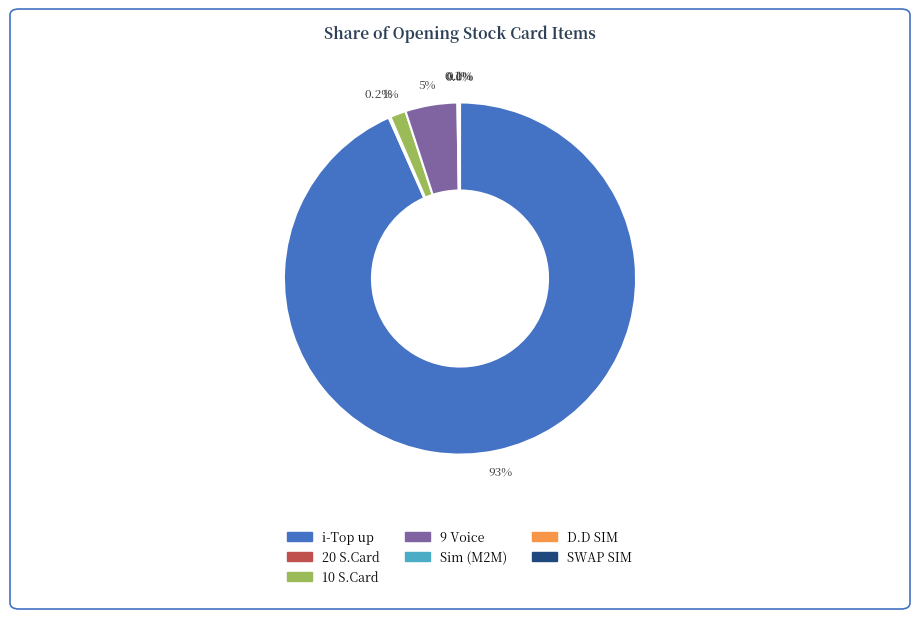

What is the majority slice?

i-Top up